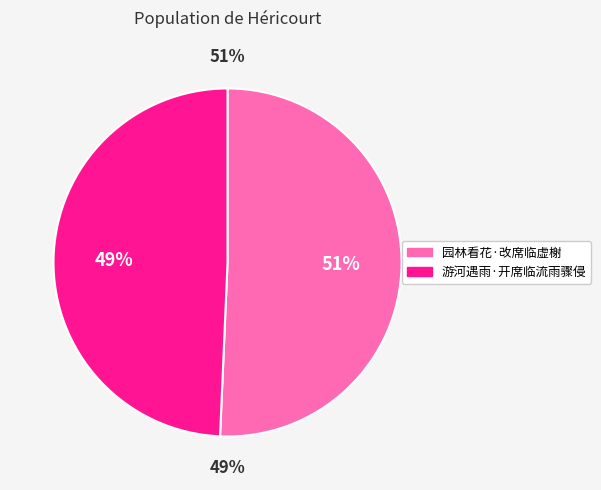

What portion of the pie excludes 游河遇雨·开席临流雨骤侵?

50.7%